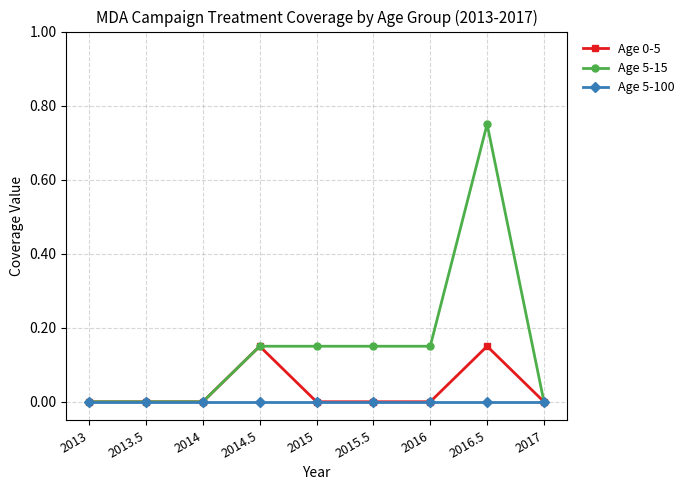

How many lines are shown in the chart?

3